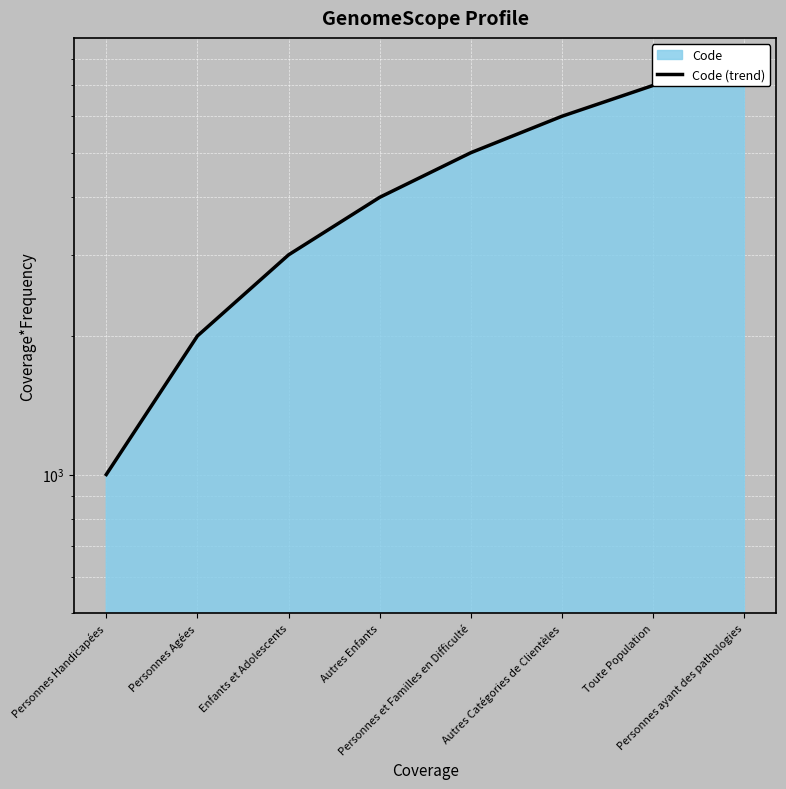

Between Enfants et Adolescents and Toute Population, which is larger?

Toute Population